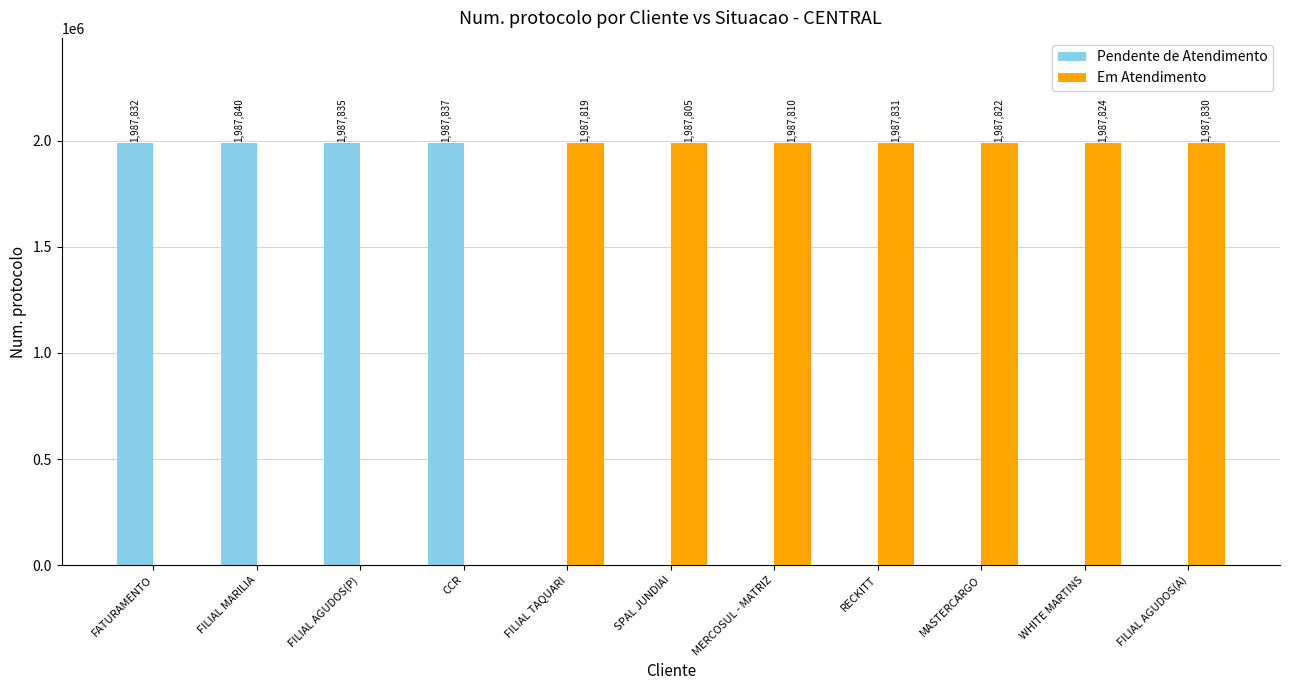

Reading left to right, extract all data points from this chart.

Pendente de Atendimento: 1987832	1987840	1987835	1987837	0	0	0	0	0	0	0
Em Atendimento: 0	0	0	0	1987819	1987805	1987810	1987831	1987822	1987824	1987830